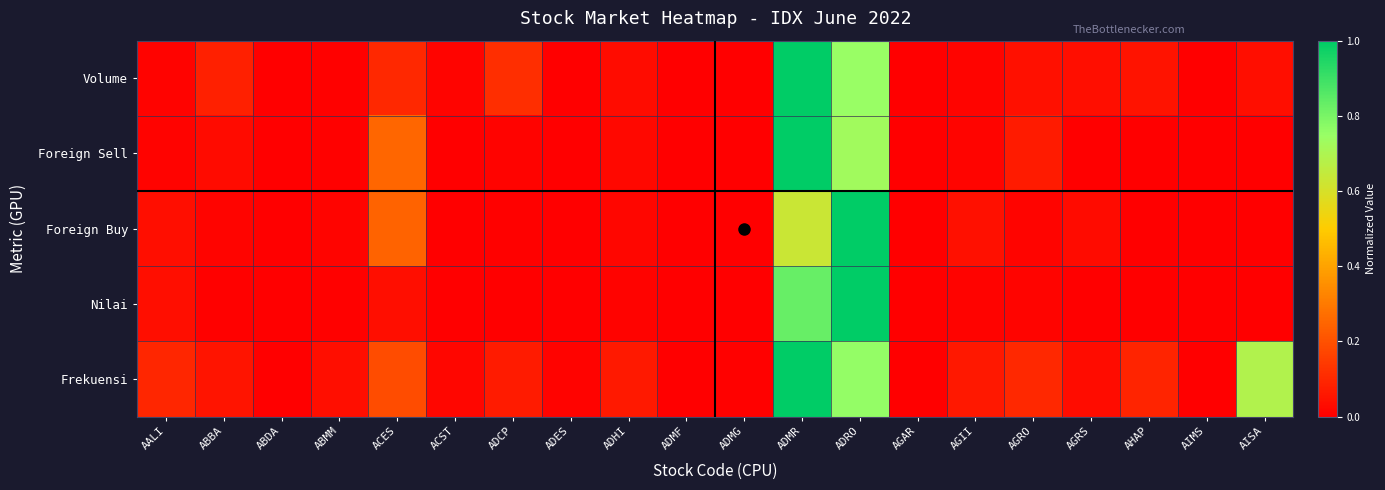

Rank the series by their maximum value, from highest to lowest.

Volume, Foreign Sell, Foreign Buy, Nilai, Frekuensi